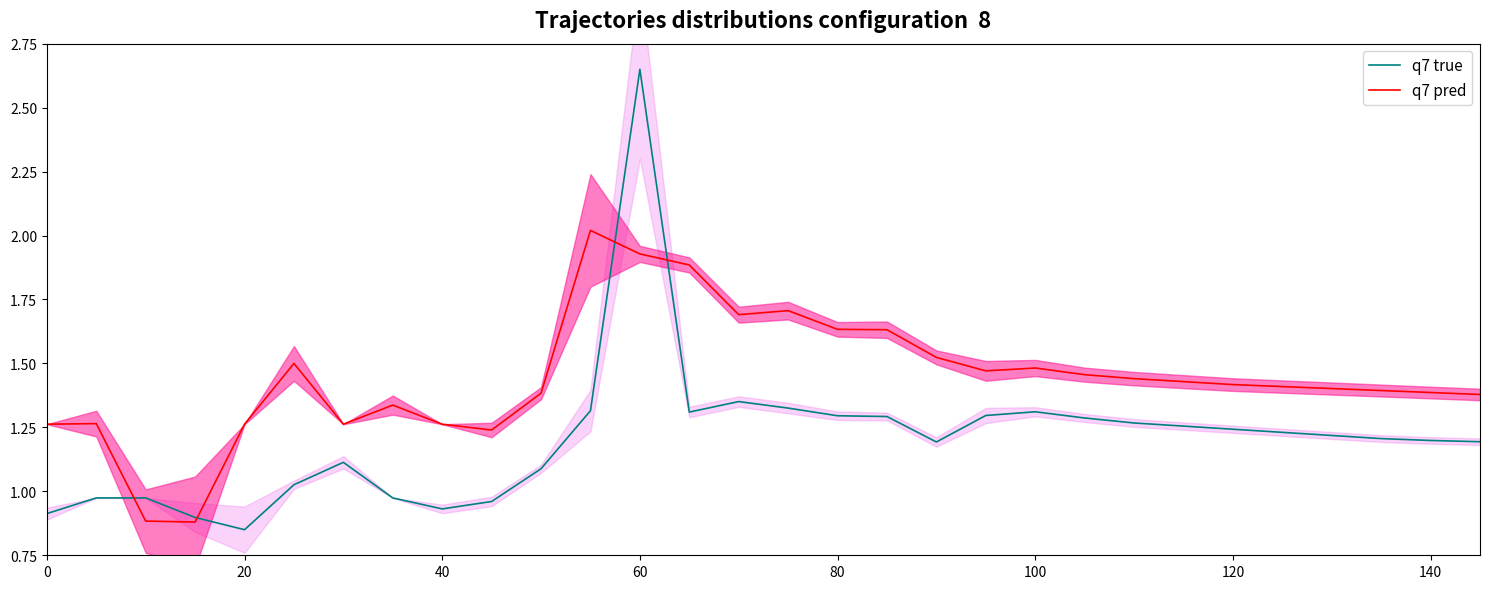

True or false: q7 true has more than 1 interior local peaks.

True